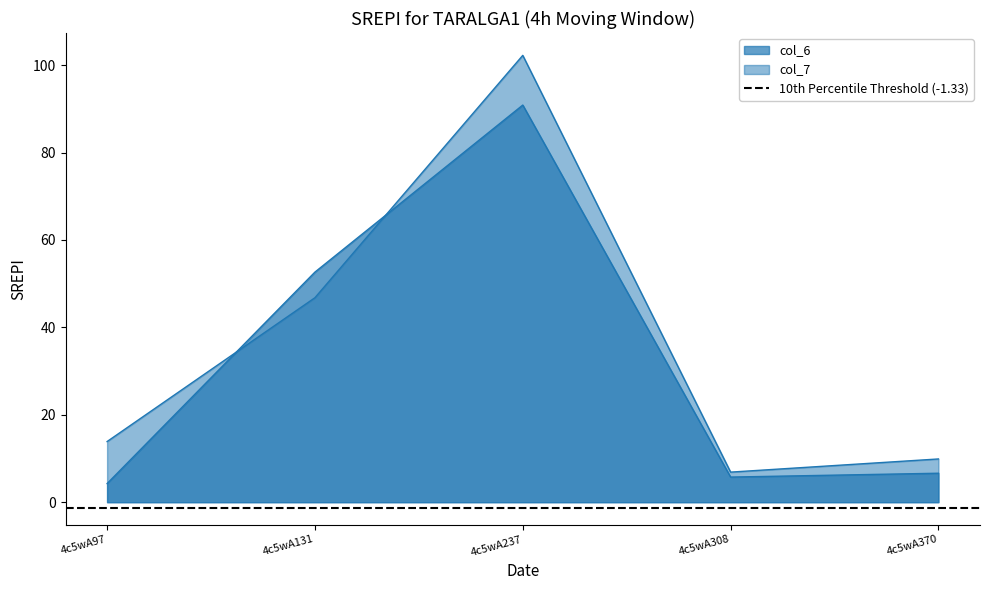

How many values in the col_6 series exceed 6?

3